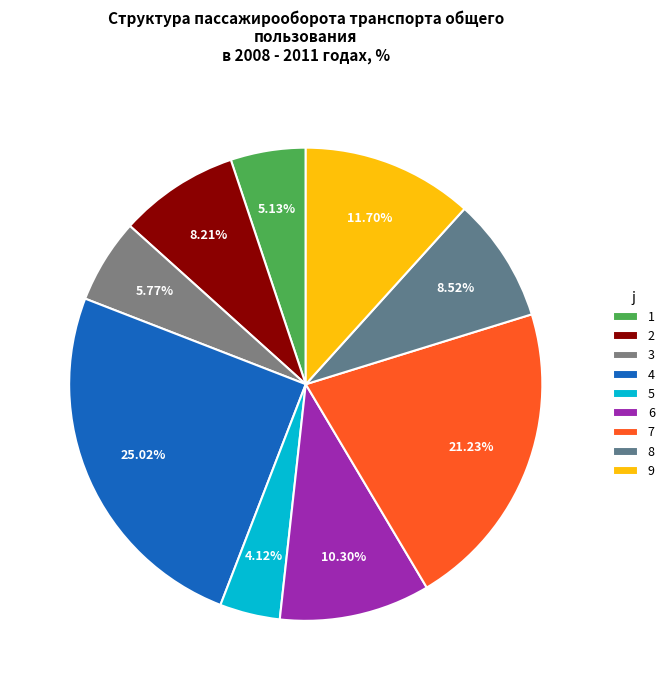

What percentage is NOT represented by 4?

75.0%